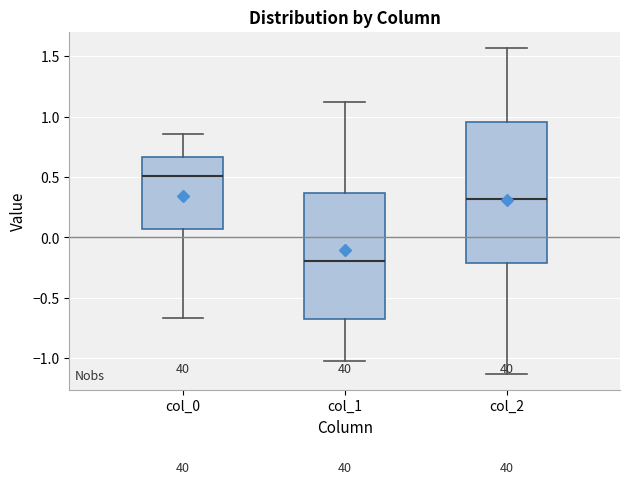

Where does the upper whisker of the box for col_1 end on the y-axis? The values are not printed on the chart, so give them approximately, as read against the axis.

1.10